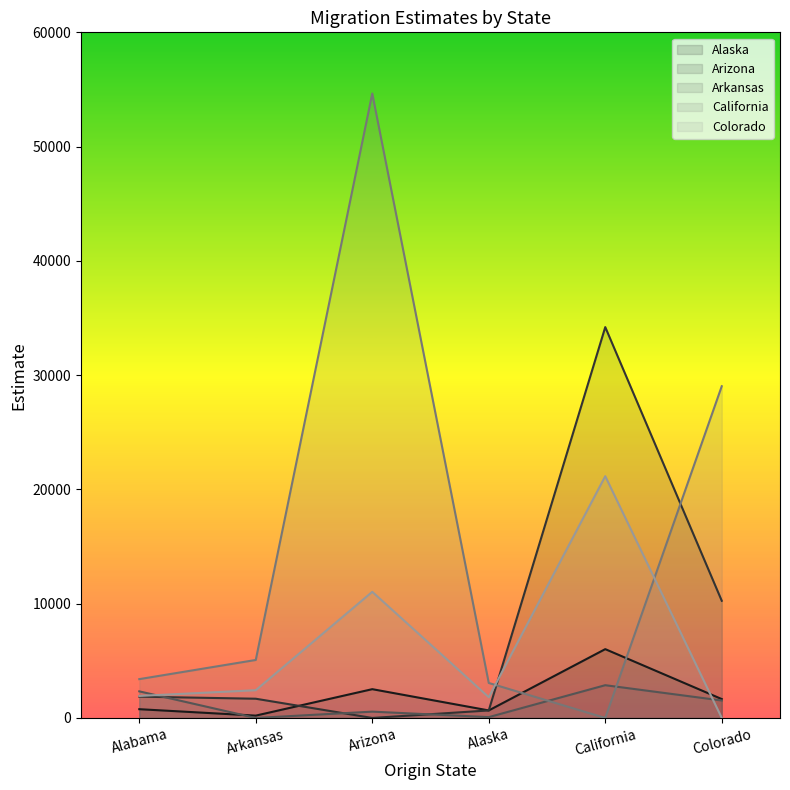

True or false: Arizona has more than 2 interior local peaks.

False